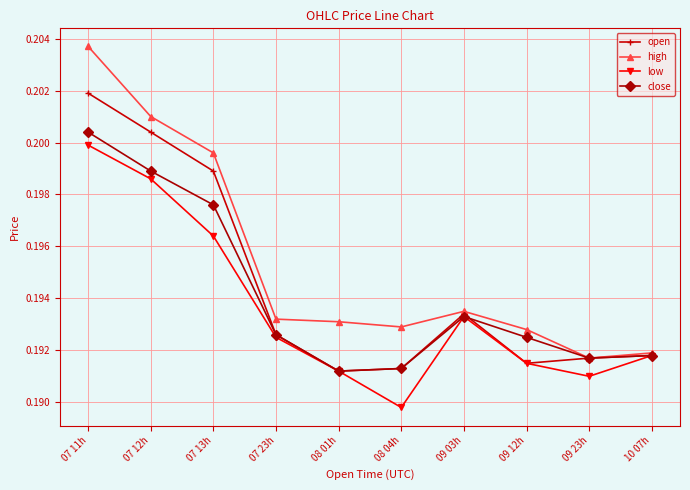

How many interior local valleys does the open series have?

2